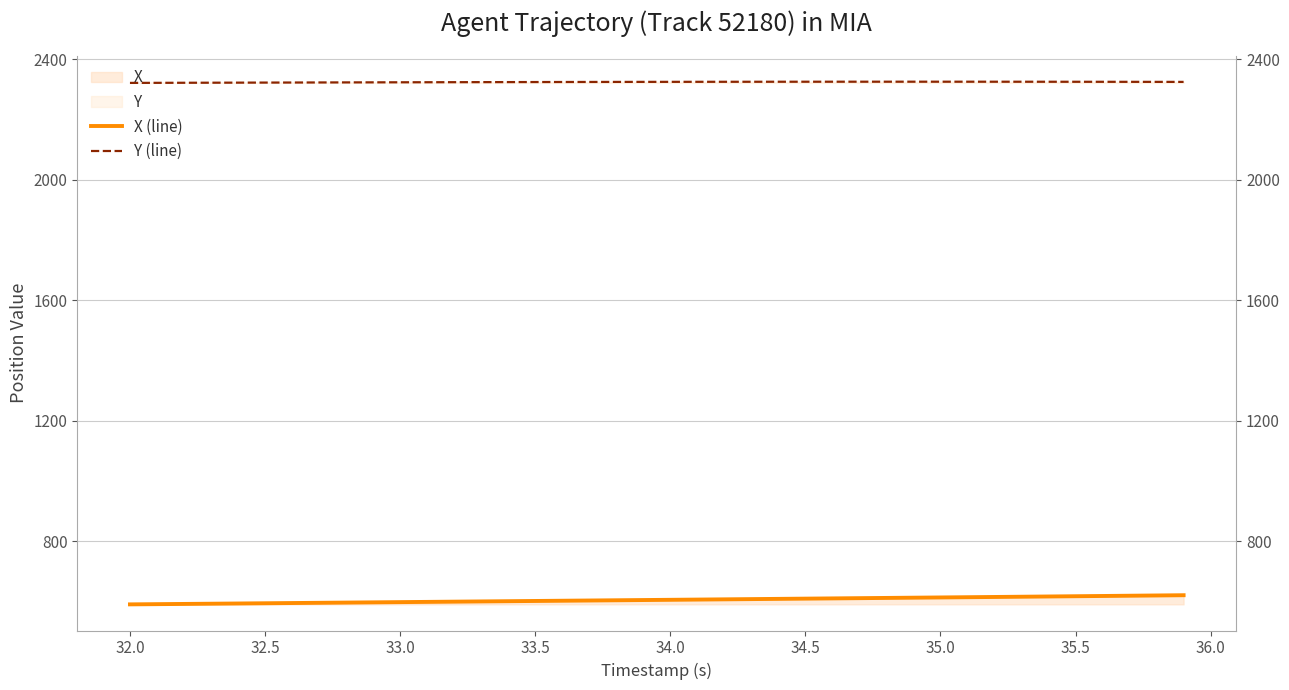

Does the chart display data point markers on the line(s)?

No